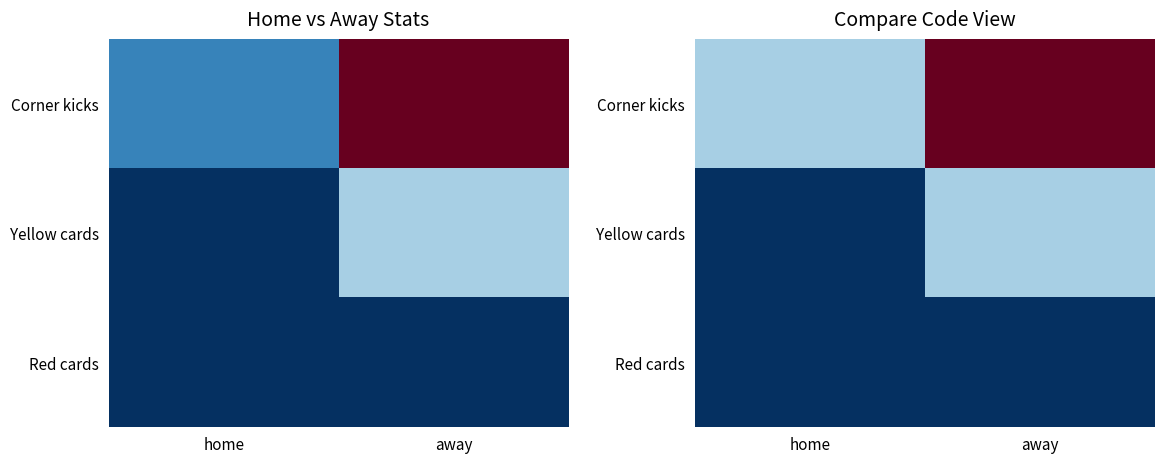

Which has a higher value, home or away?

away